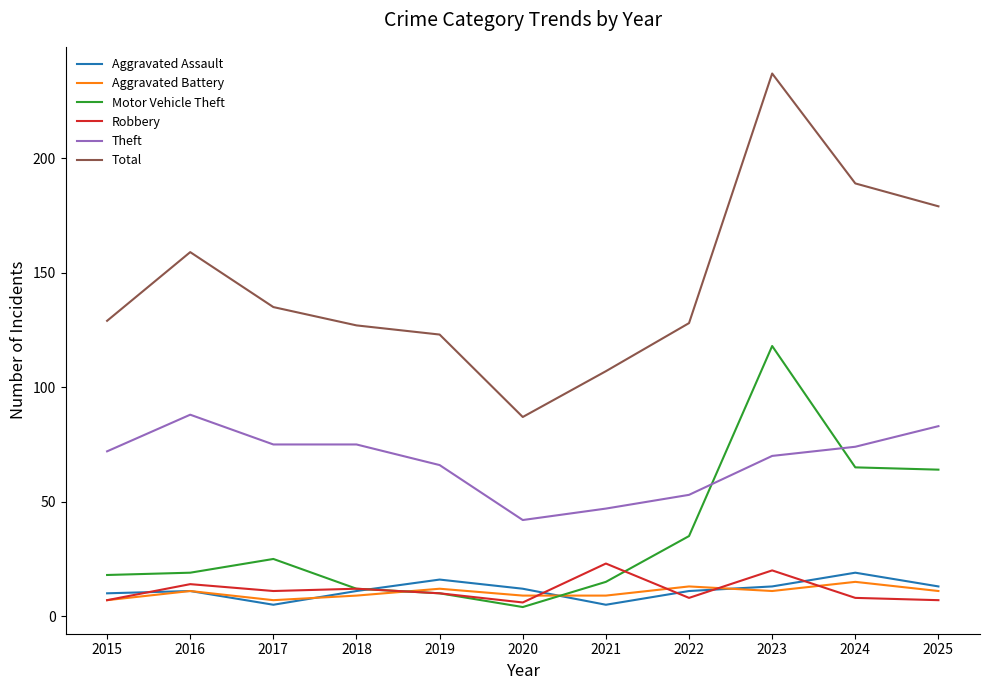

Is this an area chart (filled region under the line)?

No